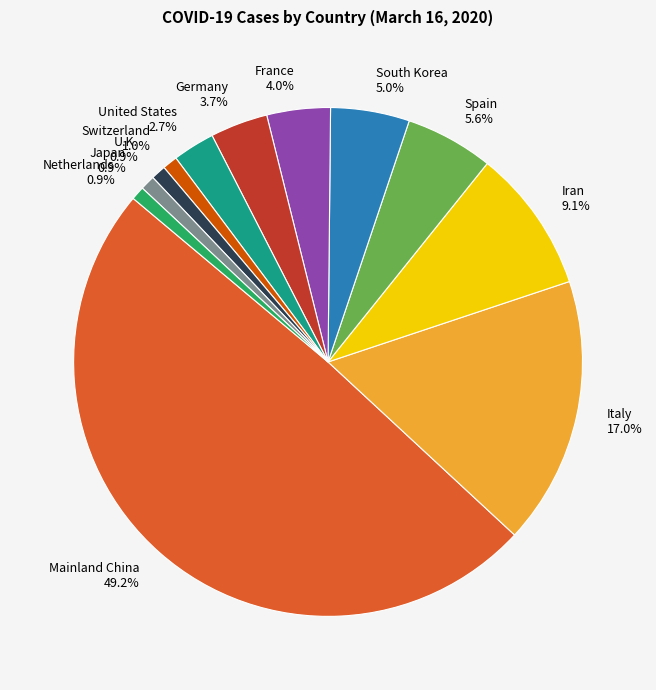

To the nearest percent, what is the difference between the Netherlands and Mainland China slice percentages?

48%